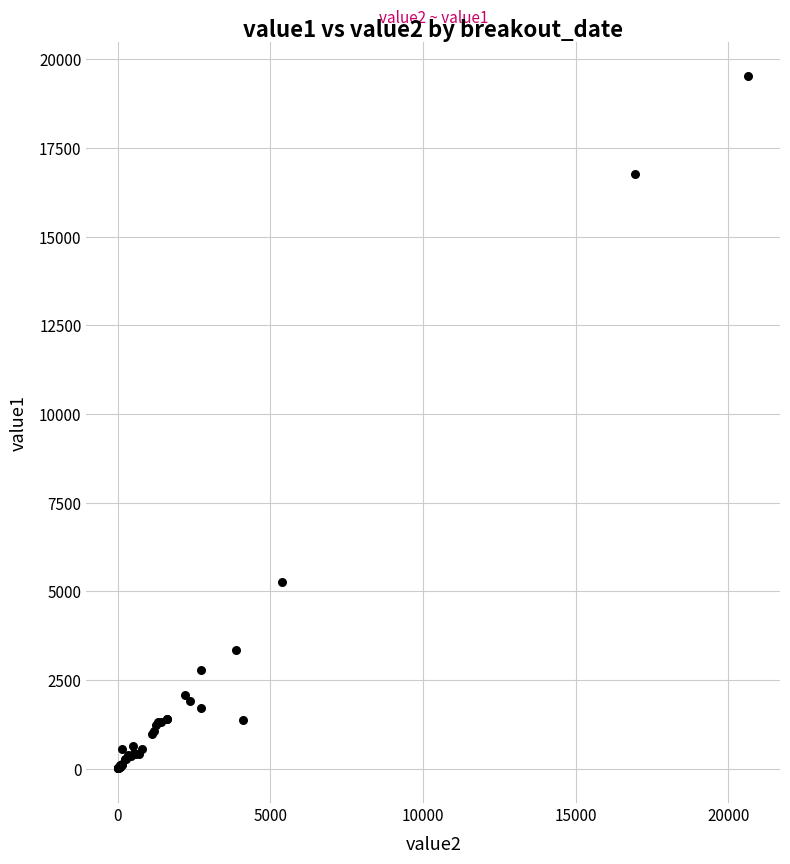

What Y value in the scatter plot is closest to 9762?

5270.4